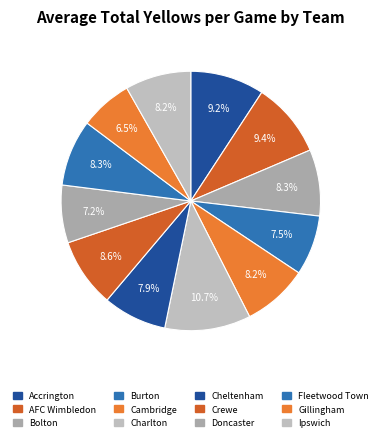

Which slice is the smallest?

Gillingham